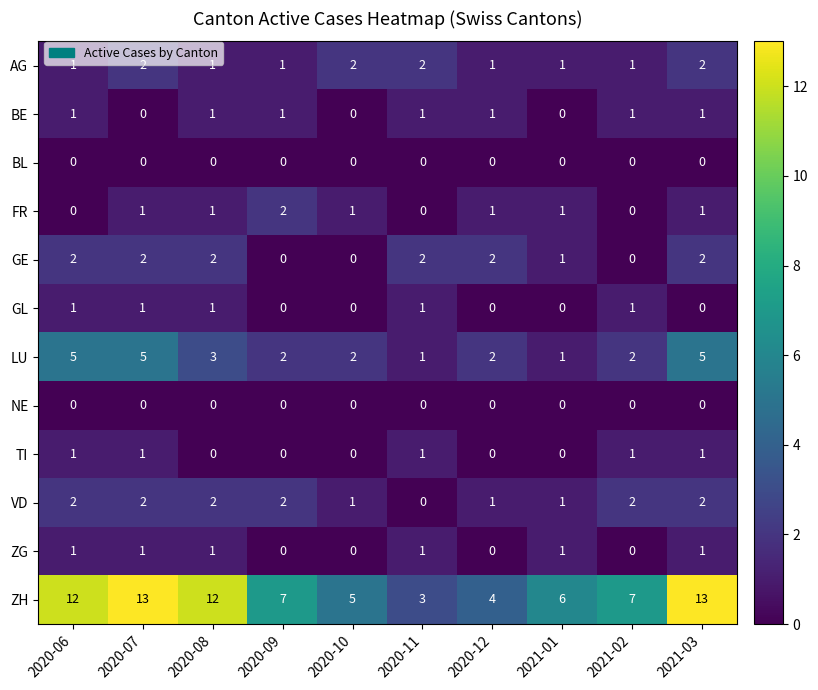

Is the value of VD at 2021-01 greater than the value of NE at 2020-11?

Yes